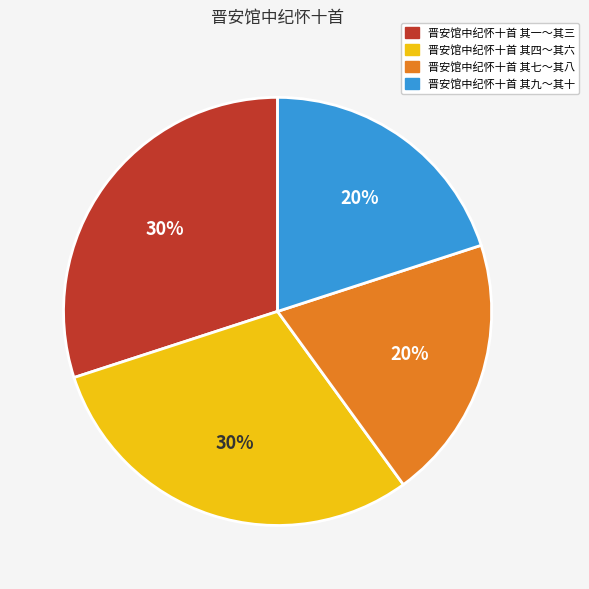

Is there a majority slice in this chart?

No